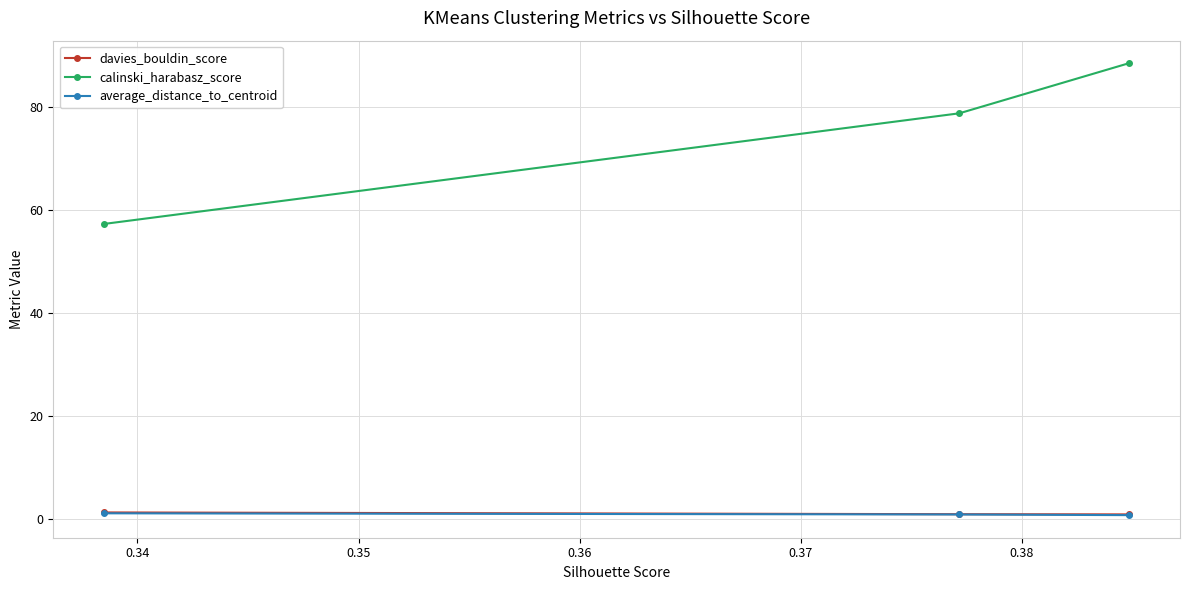

What is the value of the calinski_harabasz_score point at the 3rd from the left?

88.5